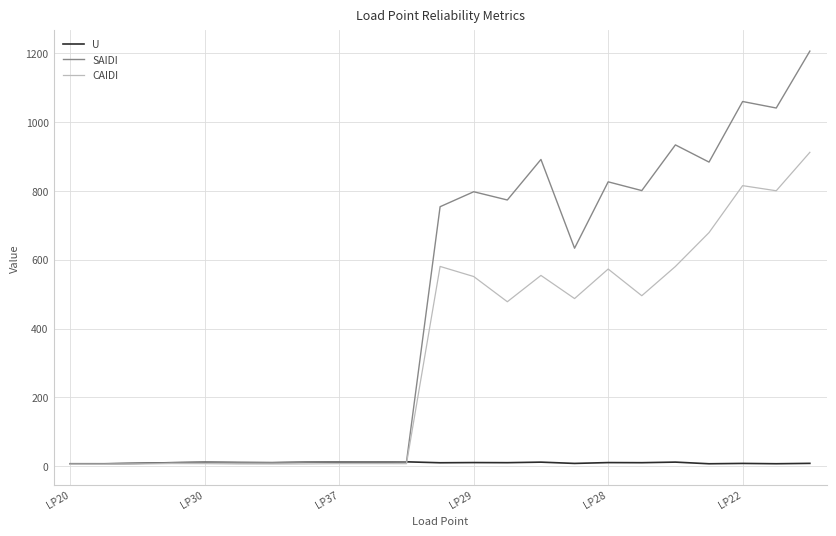

List the series in order of their peak value, lowest first.

U, CAIDI, SAIDI